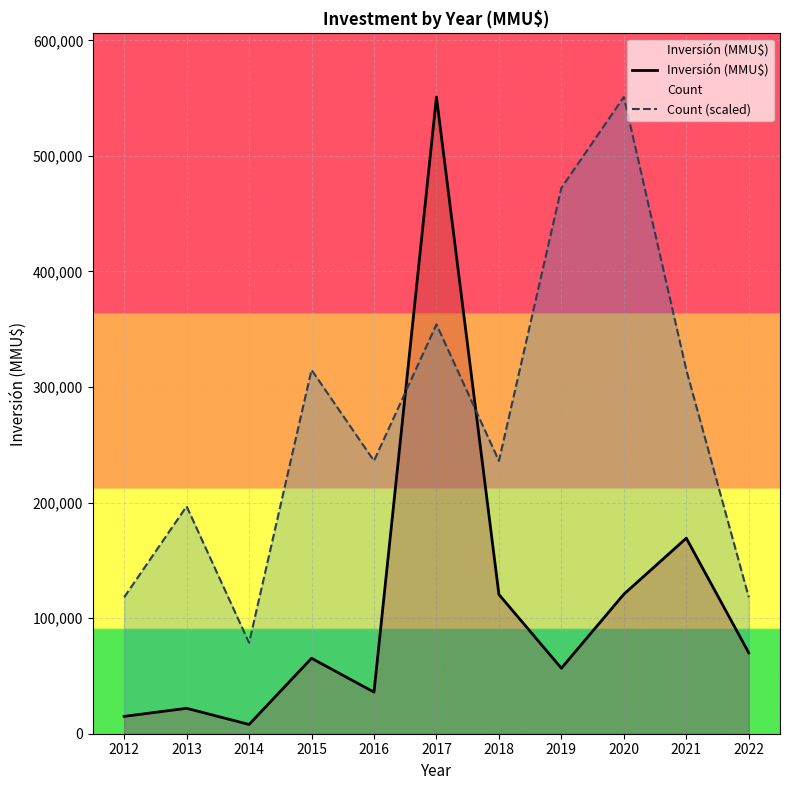

Between 2014 and 2017, which is larger?

2017